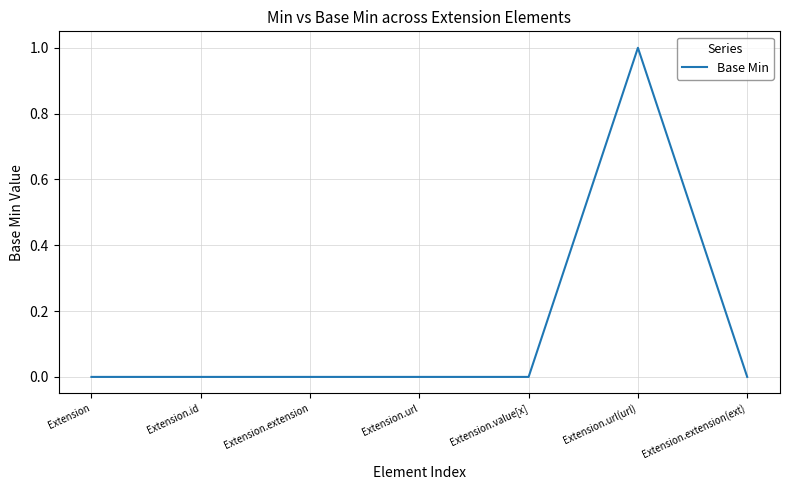

How many lines are shown in the chart?

1